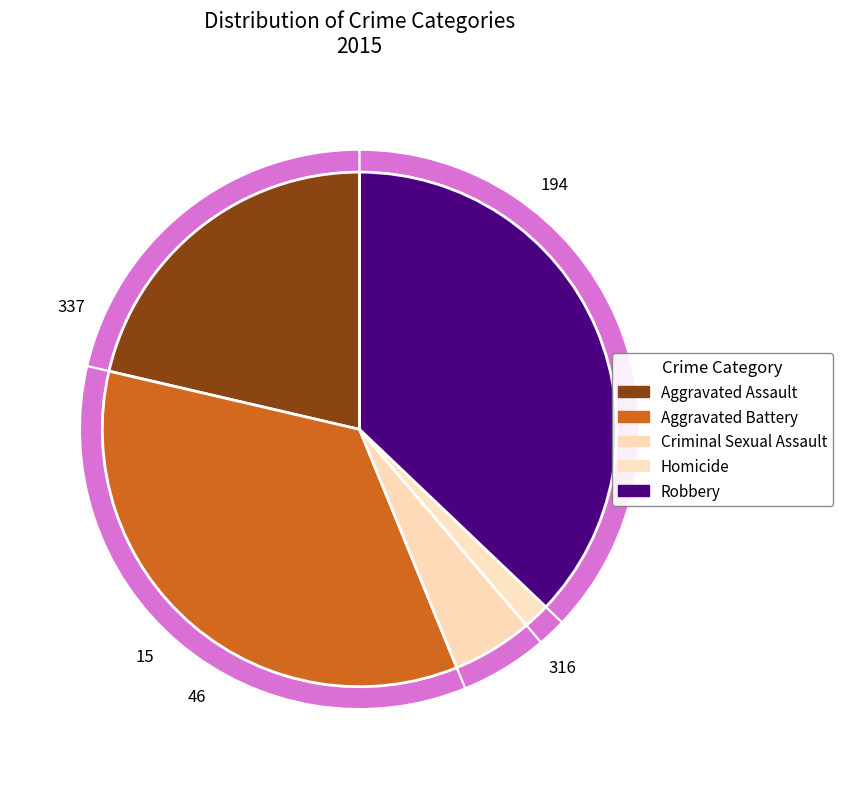

Count the number of slices in the pie.

5